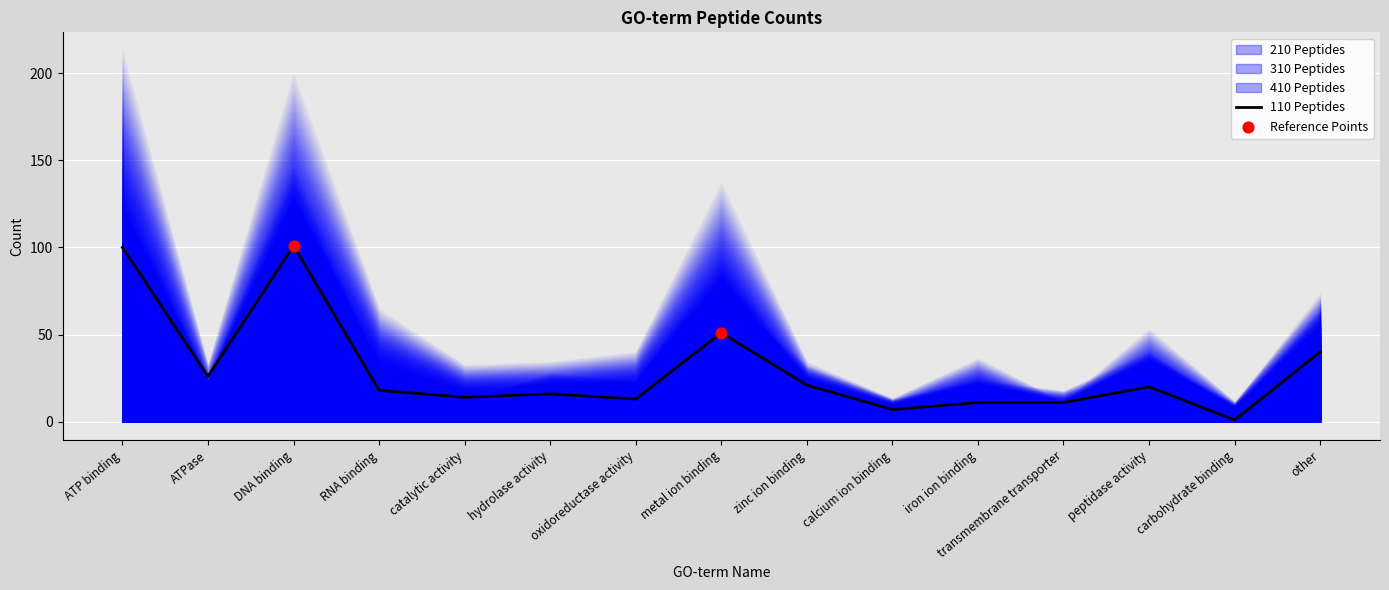

Is the value of 210 Peptides at transmembrane transporter greater than the value of 110 Peptides at peptidase activity?

No